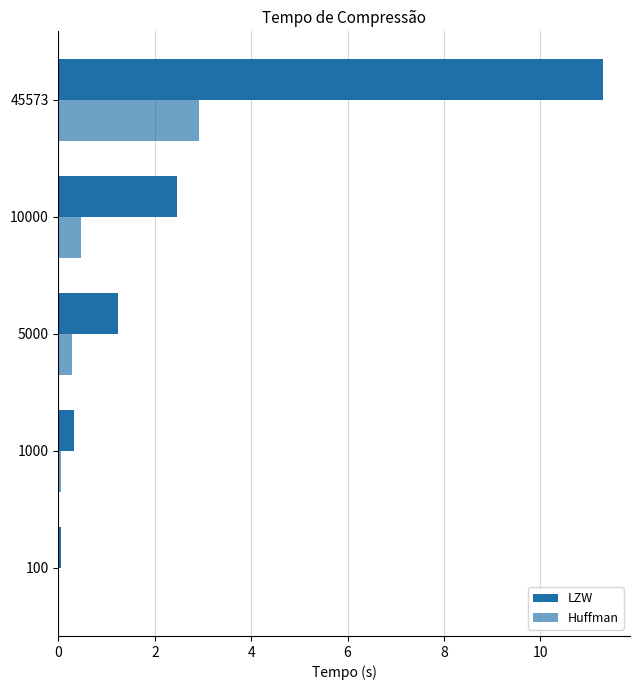

What is the highest value of the LZW series?

11.3